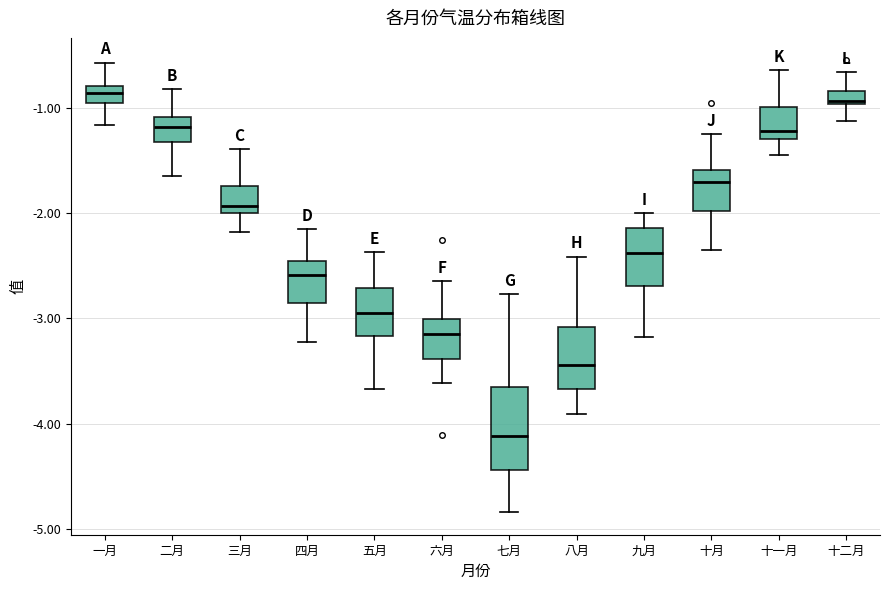

Where is the upper edge of the box for 十二月 on the y-axis? The values are not printed on the chart, so give them approximately, as read against the axis.

-0.8